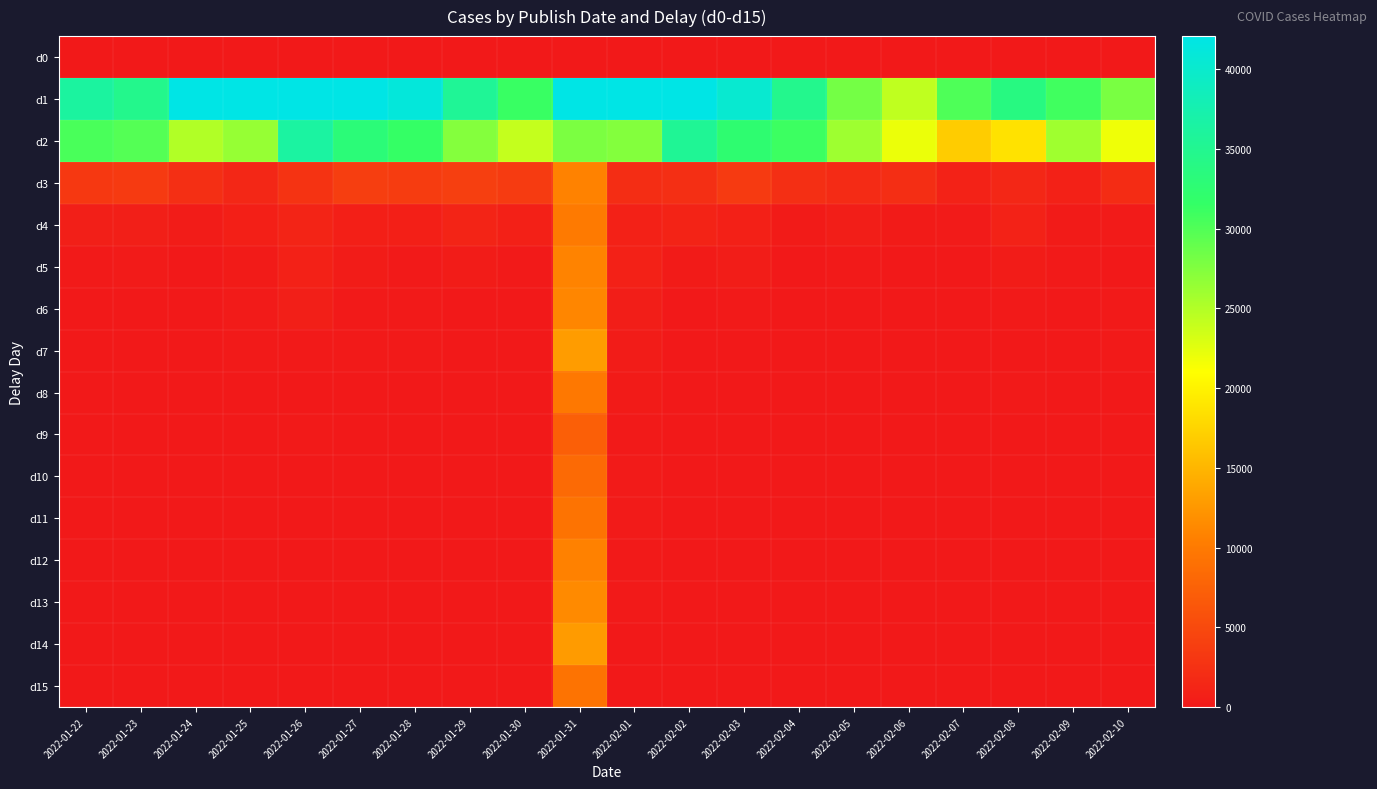

At which category is the sum across all series the highest?

2022-01-31